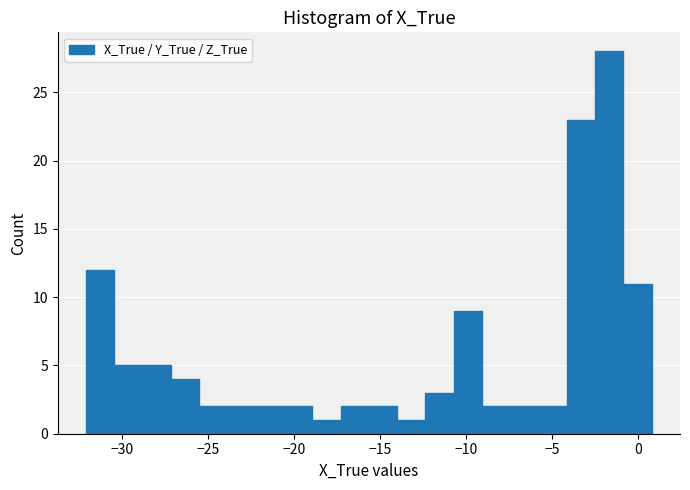

Read against the x-axis, roughly where is the centre of the tallest bar?

-1.5